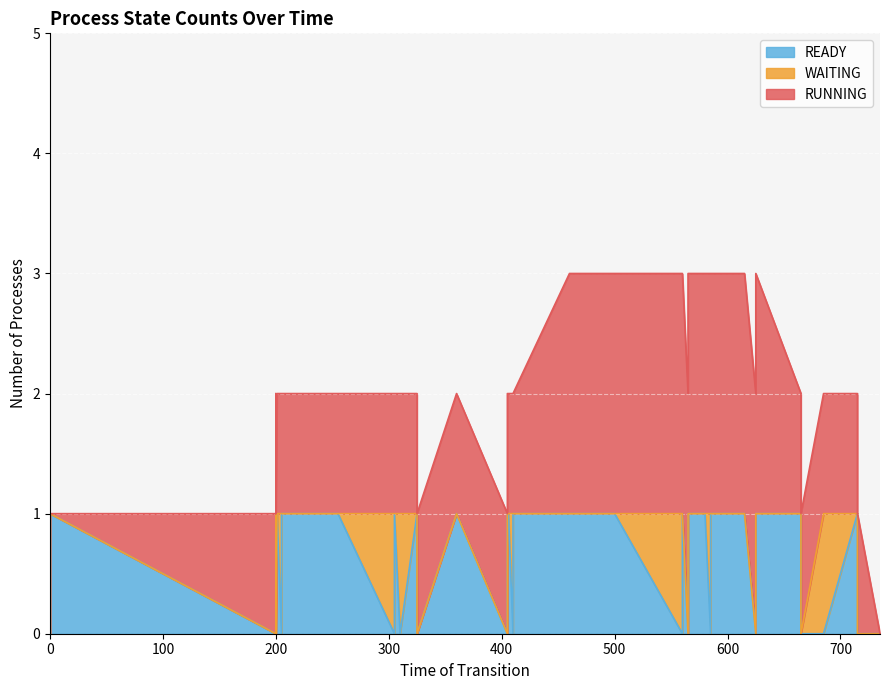

How many values in the READY series are below 1?

17